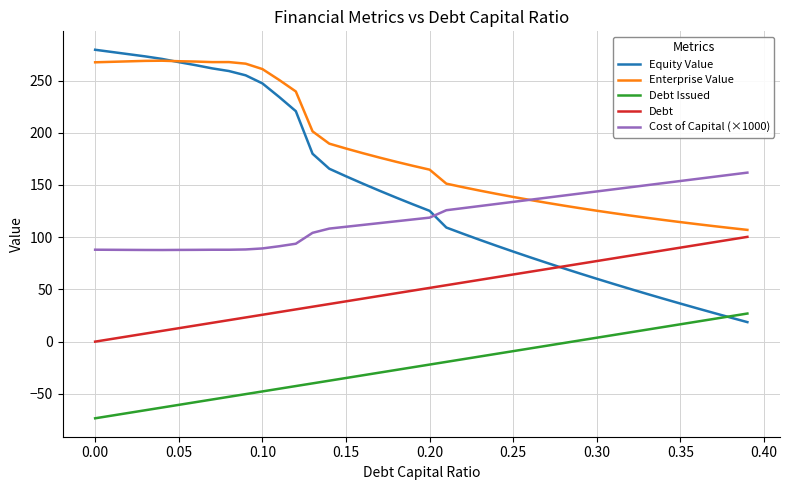

True or false: Enterprise Value and Cost of Capital (×1000) intersect in this chart.

True